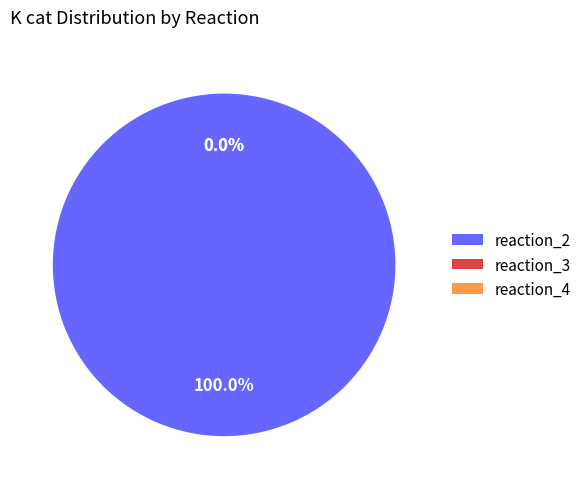

True or false: reaction_3 accounts for 1% of the total.

False